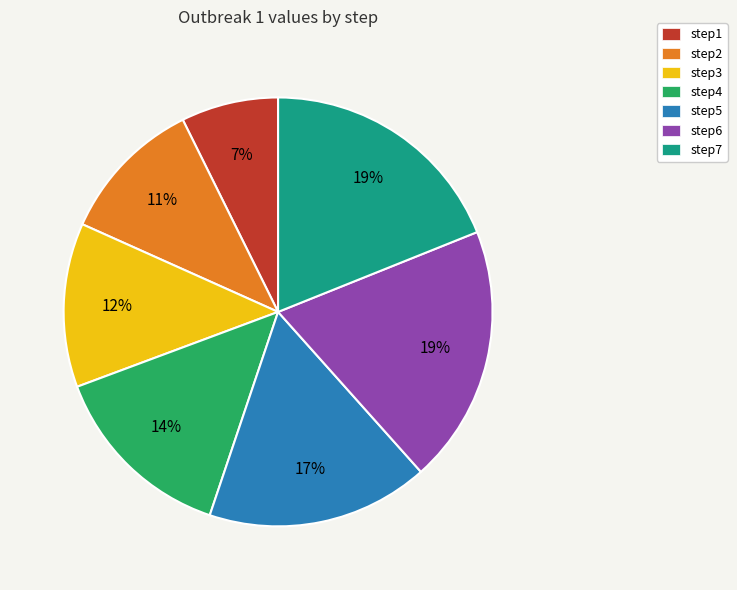

To the nearest percent, what is the difference between the largest and smallest slice percentages?

12%